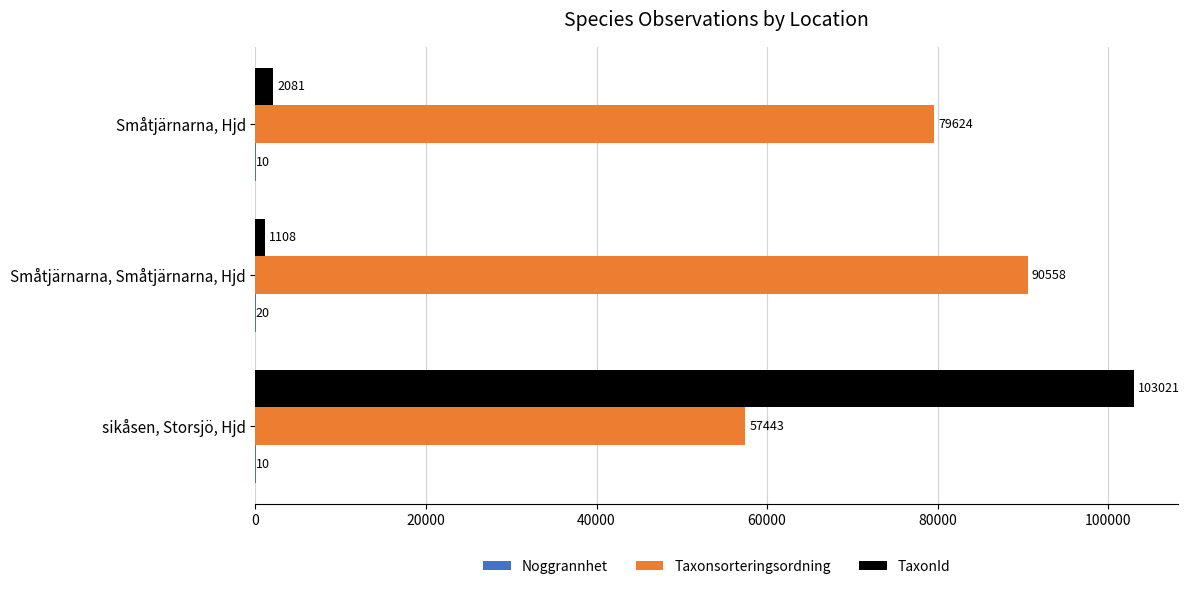

How many series are shown in this chart?

3